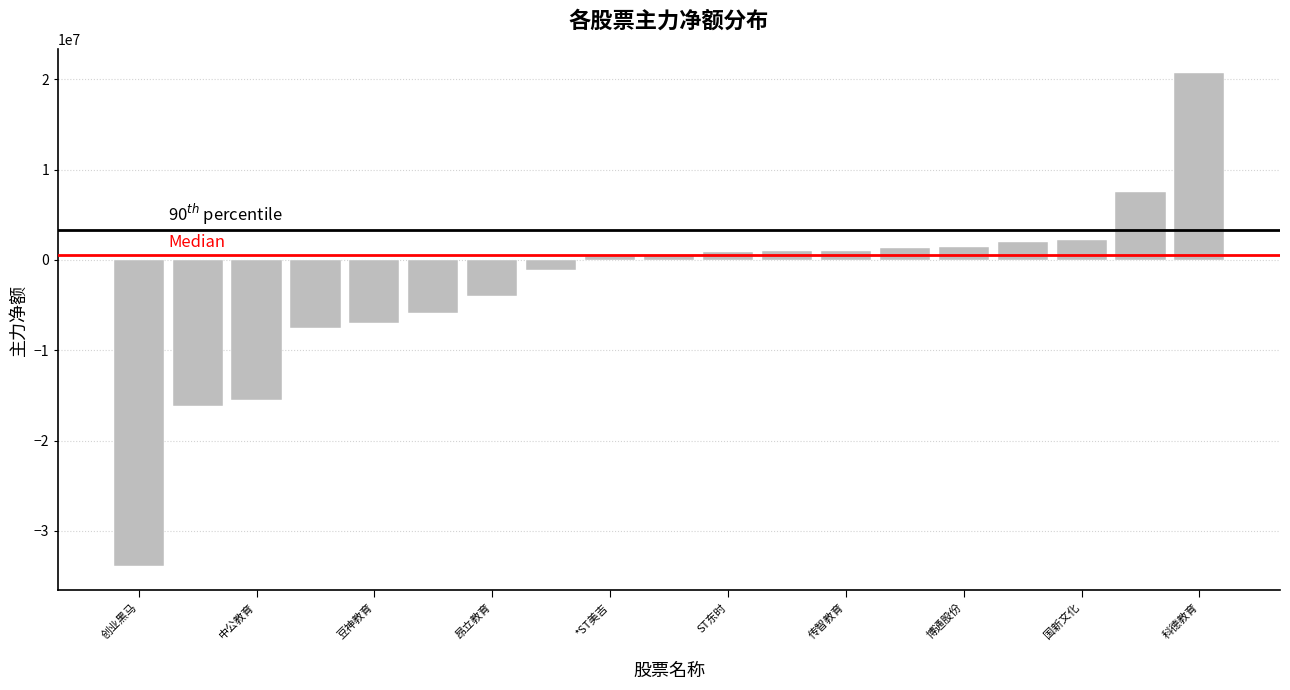

What is the sum of all values?

-52111478